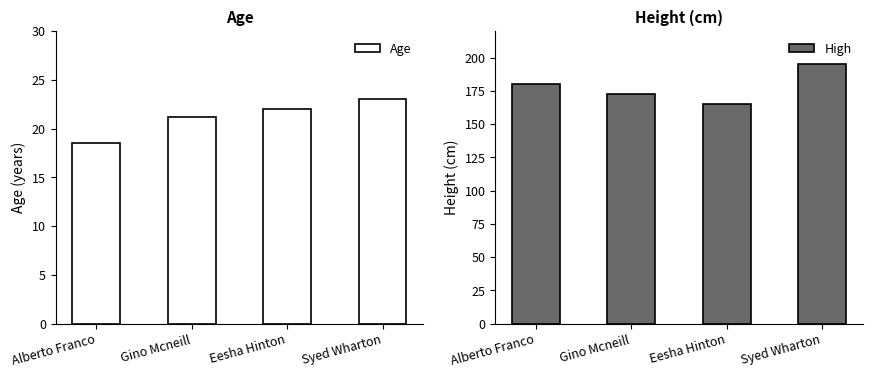

Which label corresponds to the largest value in the chart?

Syed Wharton